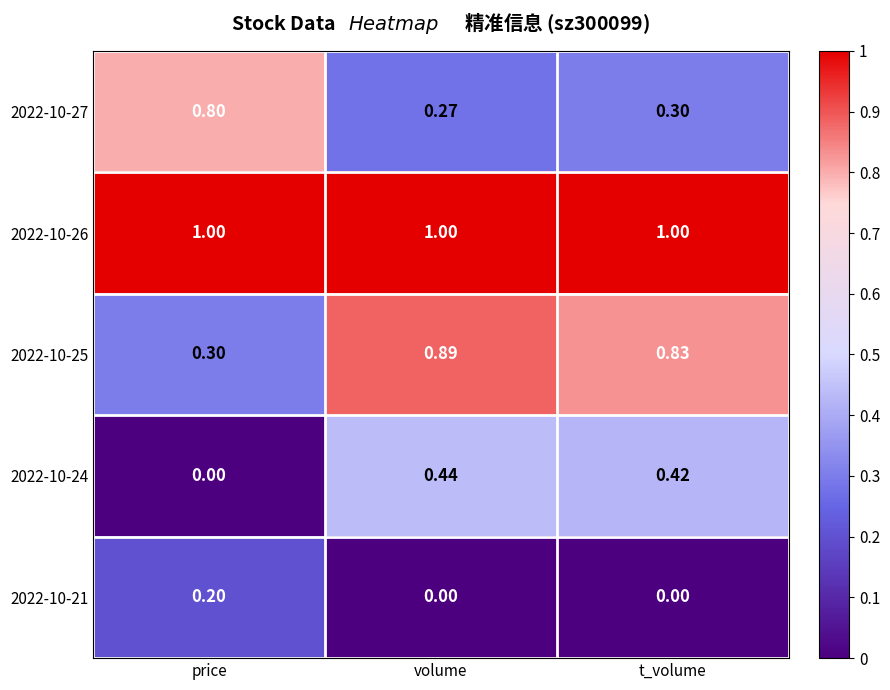

Which category has the lowest value in the 2022-10-24 series?

price